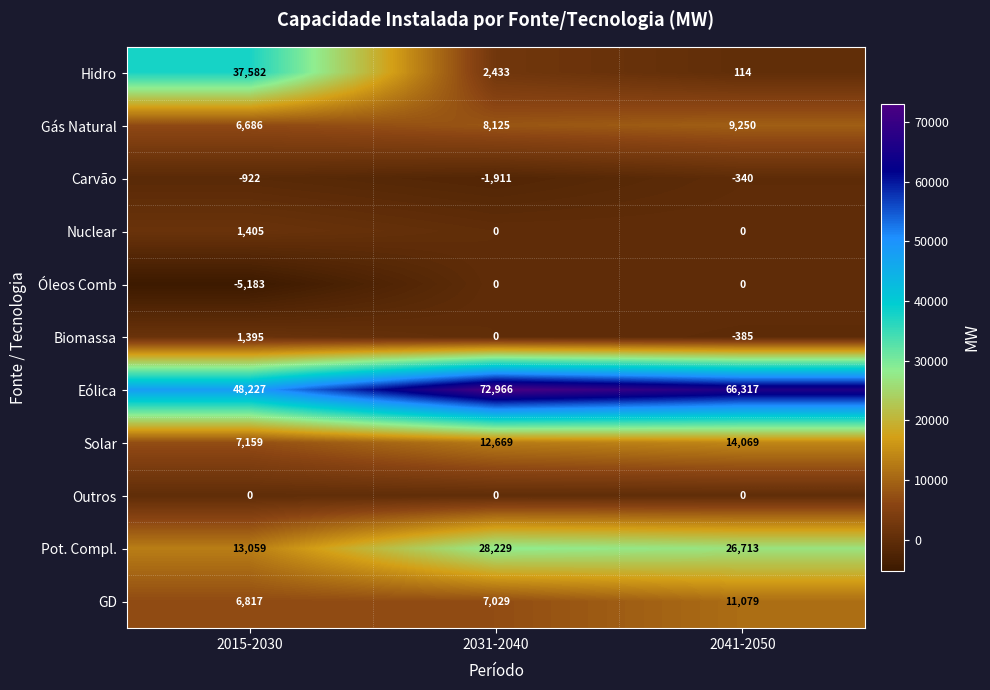

List the labels in order of Pot. Compl. value, largest first.

2031-2040, 2041-2050, 2015-2030